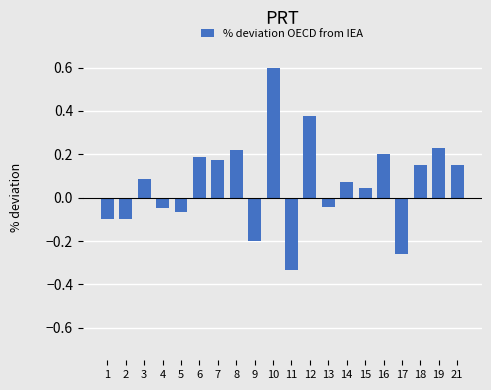

What is the sum of all values?

1.3